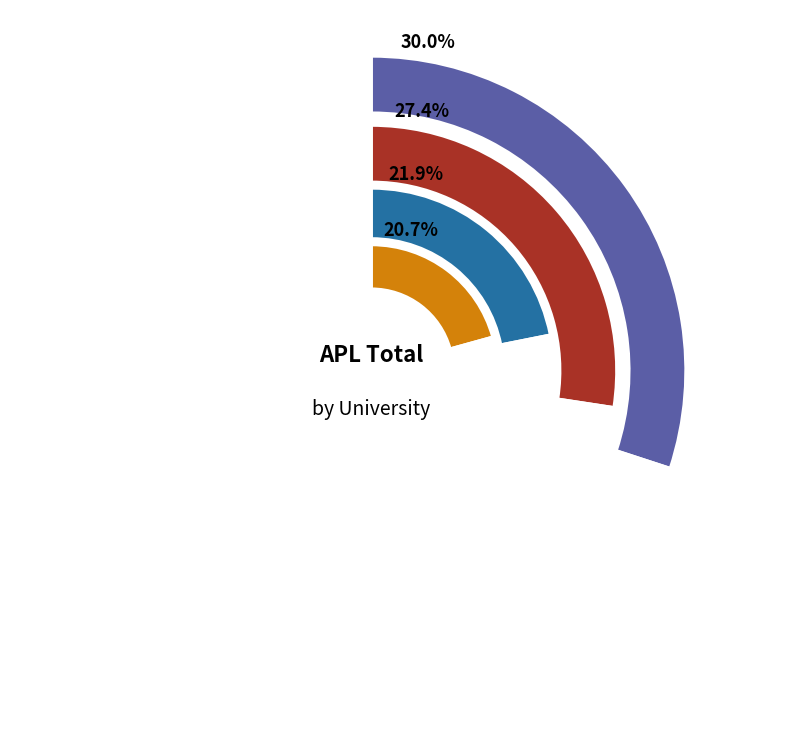

Does NSBM represent more than half of the total?

No